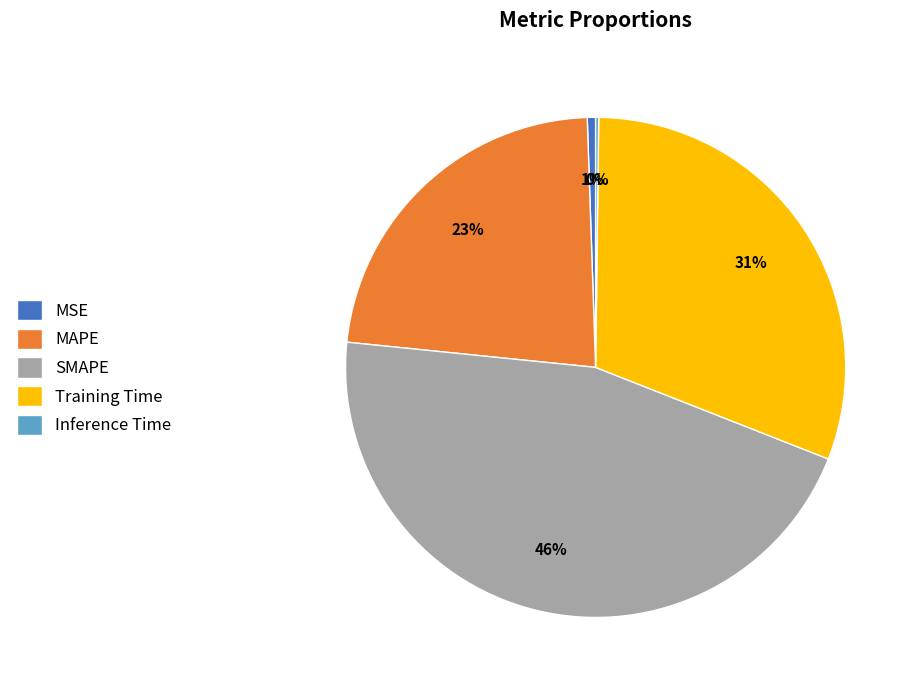

Which slice is the largest?

SMAPE